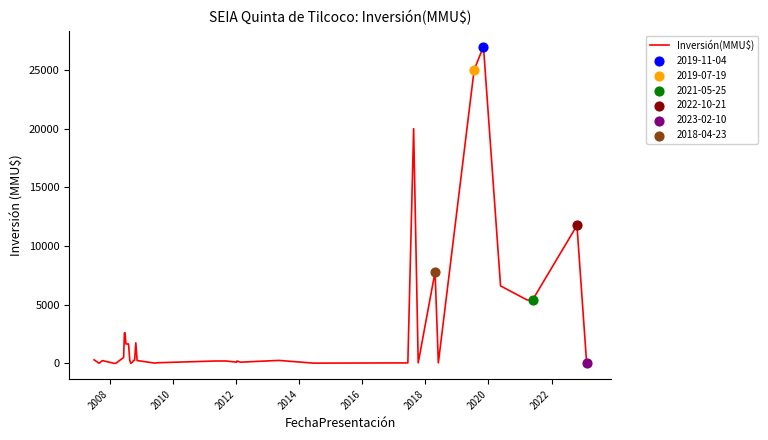

What is the difference between the maximum and minimum values?

27000